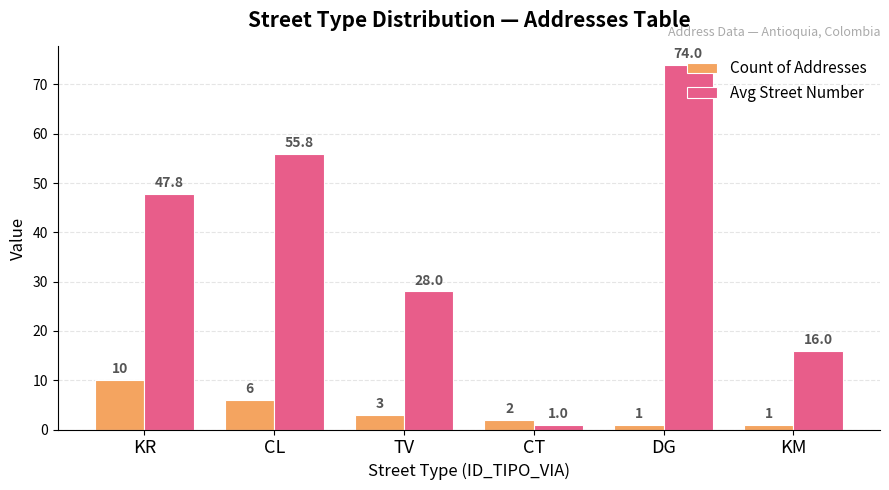

What are all the series names shown in the legend?

Count of Addresses, Avg Street Number